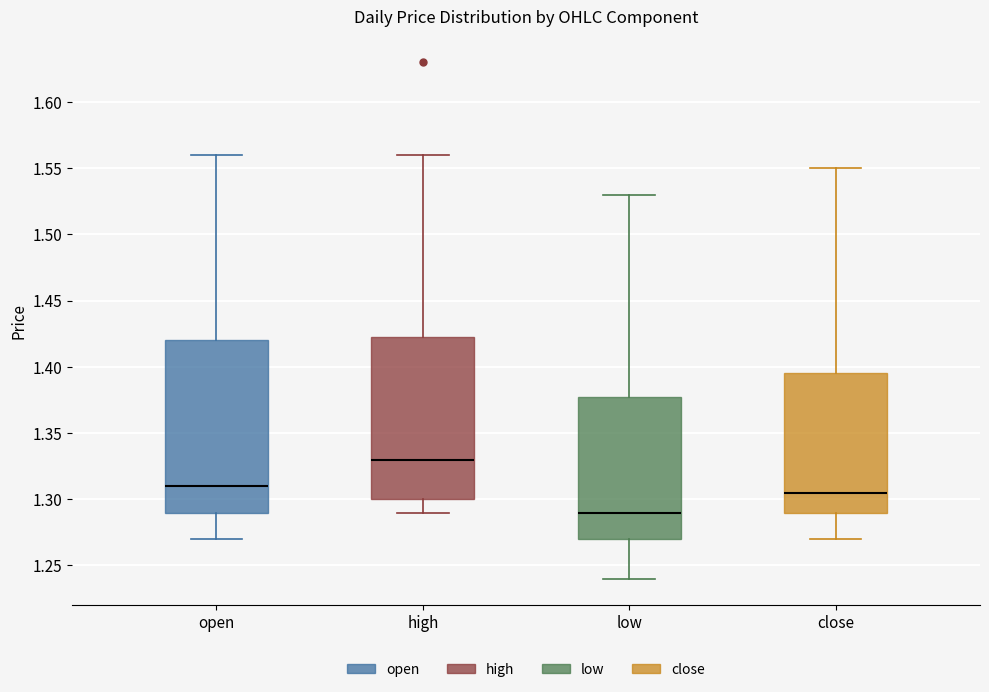

Which box is the tallest, from its lower edge to its upper edge?

open